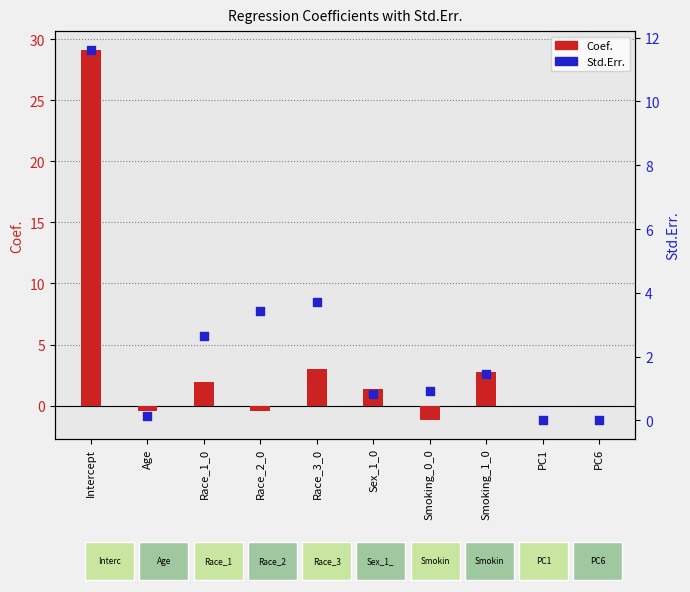

Which series has the largest total across all categories?

Coef.